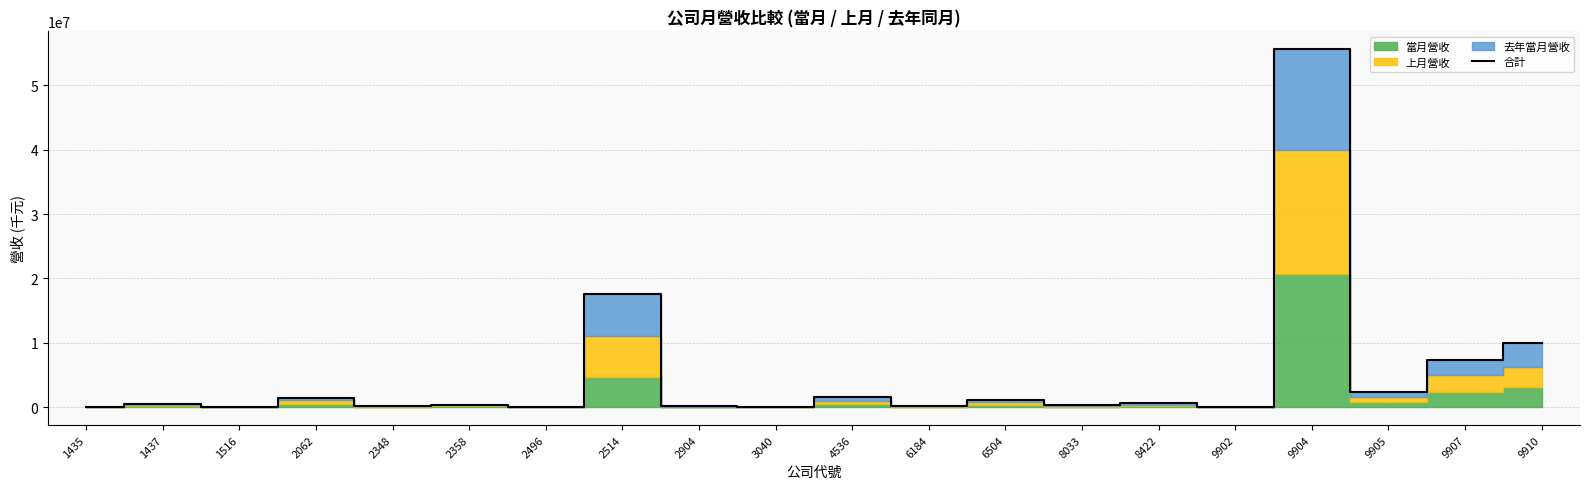

Reading left to right, transcribe all the data shown in this chart.

1435=5890	1437=402192	1516=46451	2062=1455808	2348=112629	2358=350019	2496=41145	2514=17655792	2904=137107	3040=58984	4536=1512691	6184=191623	6504=1086232	8033=277935	8422=582926	9902=61568	9904=55628531	9905=2270748	9907=7290302	9910=9942522